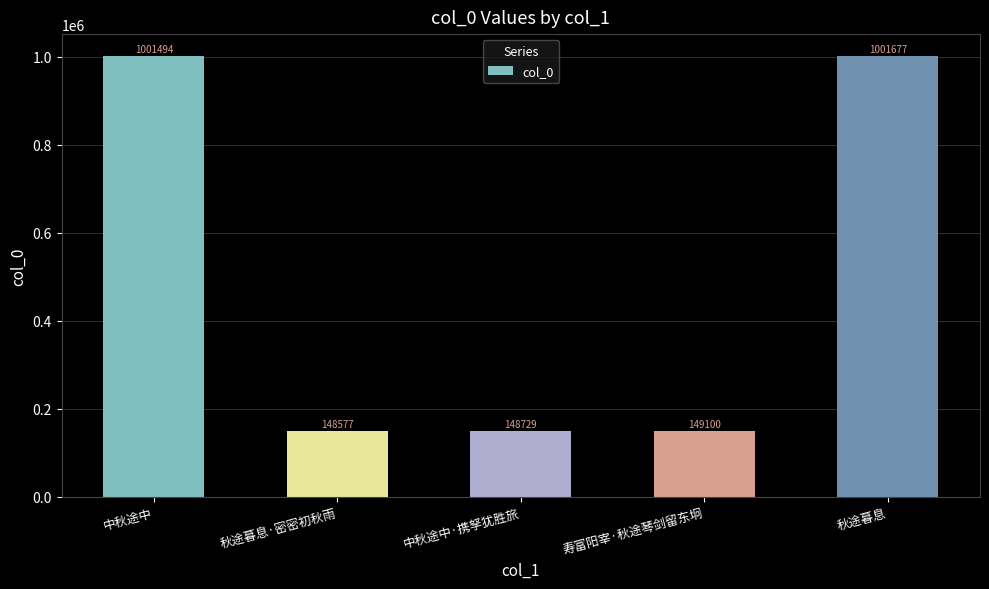

List the labels in order of value, smallest first.

秋途暮息·密密初秋雨, 中秋途中·携孥犹胜旅, 寿富阳宰·秋途琴剑留东坰, 中秋途中, 秋途暮息